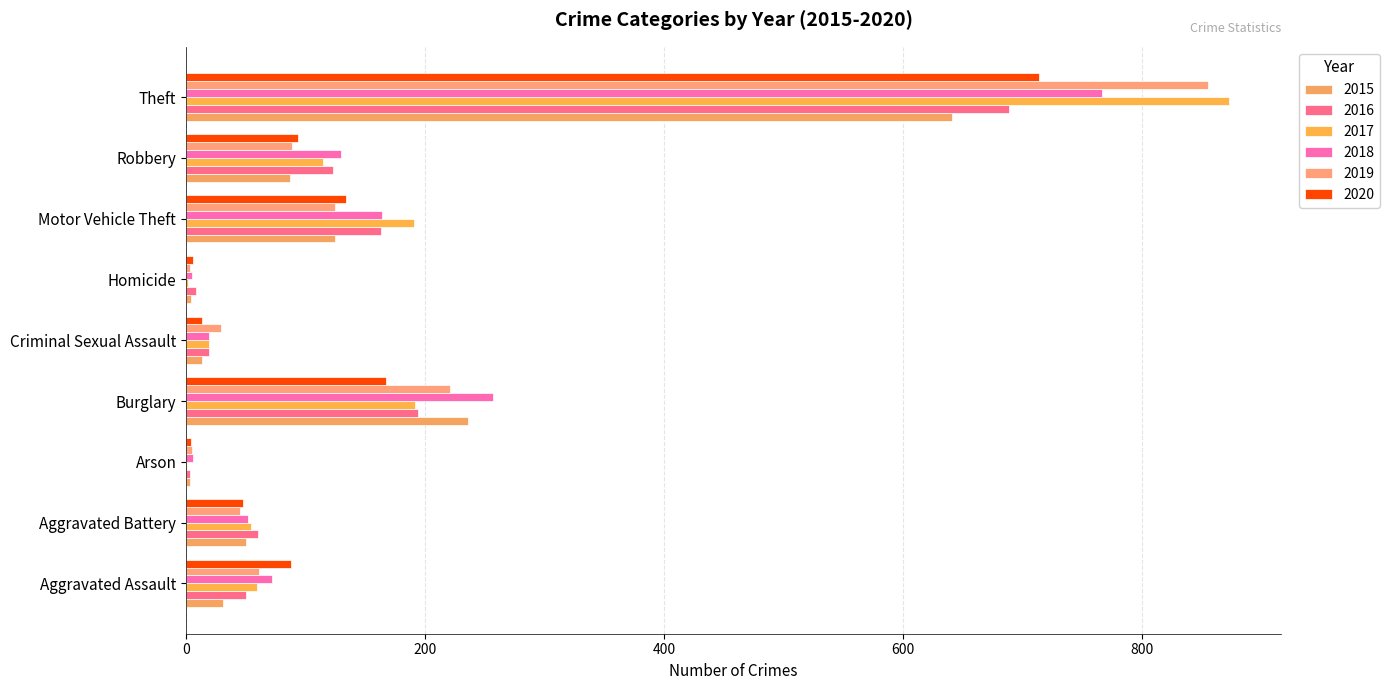

How many distinct data groups are displayed?

6